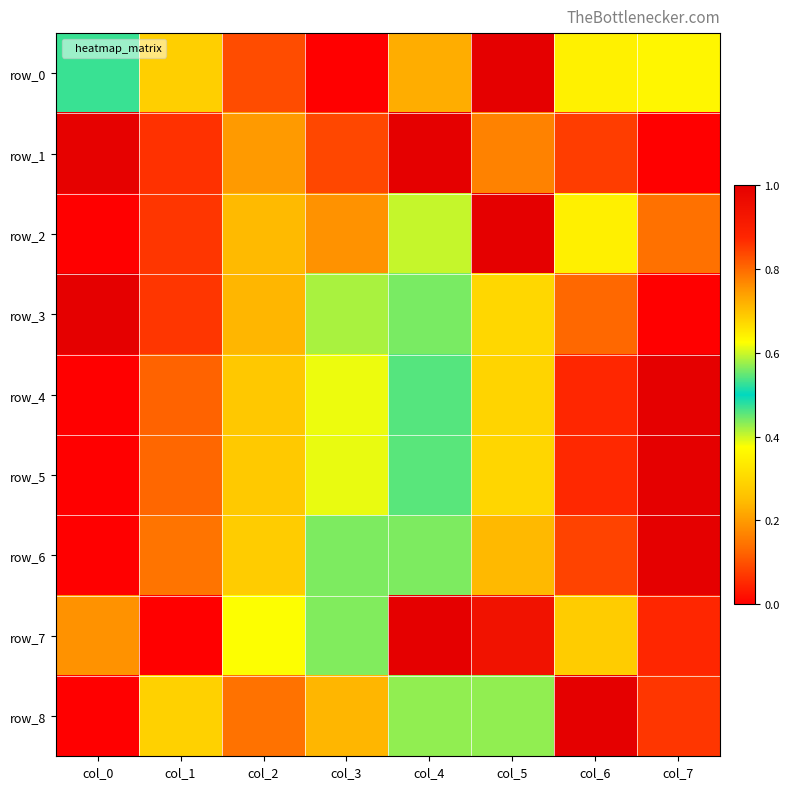

Reading left to right, what are all the values shown in this chart?

row_0: 0.5	0.3	0.1	0.0	0.2	1.0	0.6	0.4
row_1: 1.0	0.9	0.7	0.1	1.0	0.8	0.8	0.0
row_2: 0.0	0.9	0.7	0.8	0.6	1.0	0.3	0.8
row_3: 1.0	0.9	0.7	0.6	0.4	0.3	0.1	0.0
row_4: 0.0	0.1	0.3	0.4	0.5	0.7	0.9	1.0
row_5: 0.0	0.1	0.3	0.4	0.5	0.7	0.9	1.0
row_6: 0.0	0.1	0.3	0.4	0.6	0.7	0.8	1.0
row_7: 0.2	0.0	0.4	0.4	1.0	0.9	0.7	0.9
row_8: 0.0	0.3	0.1	0.7	0.6	0.6	1.0	0.9